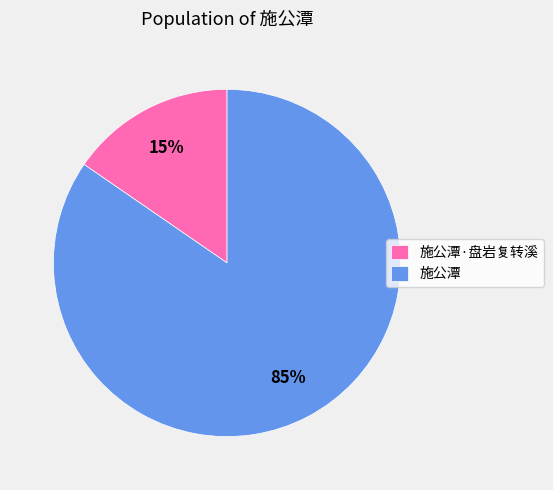

Which category has the biggest portion of the pie?

施公潭